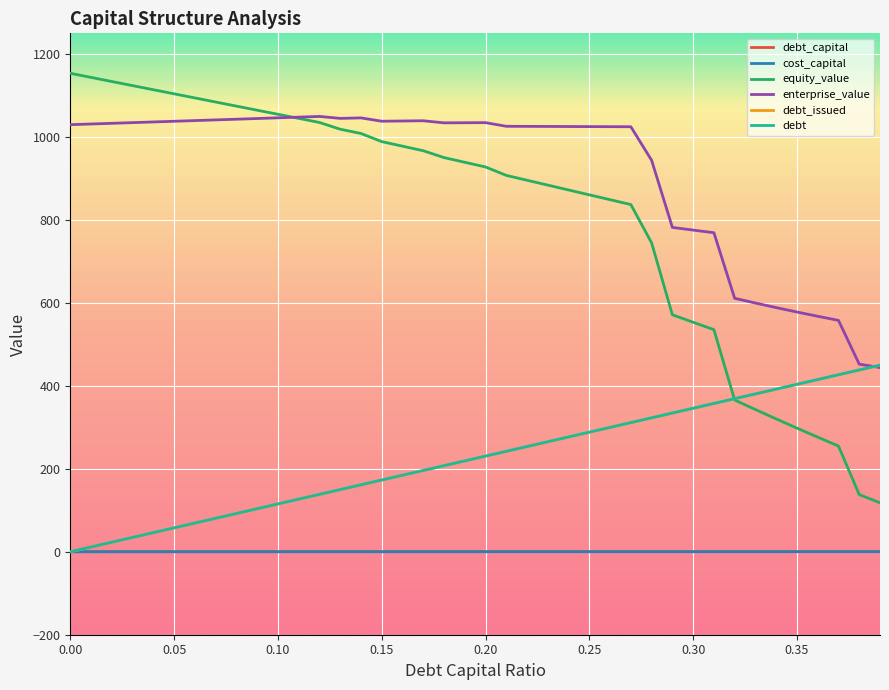

Which series has the largest total across all categories?

enterprise_value